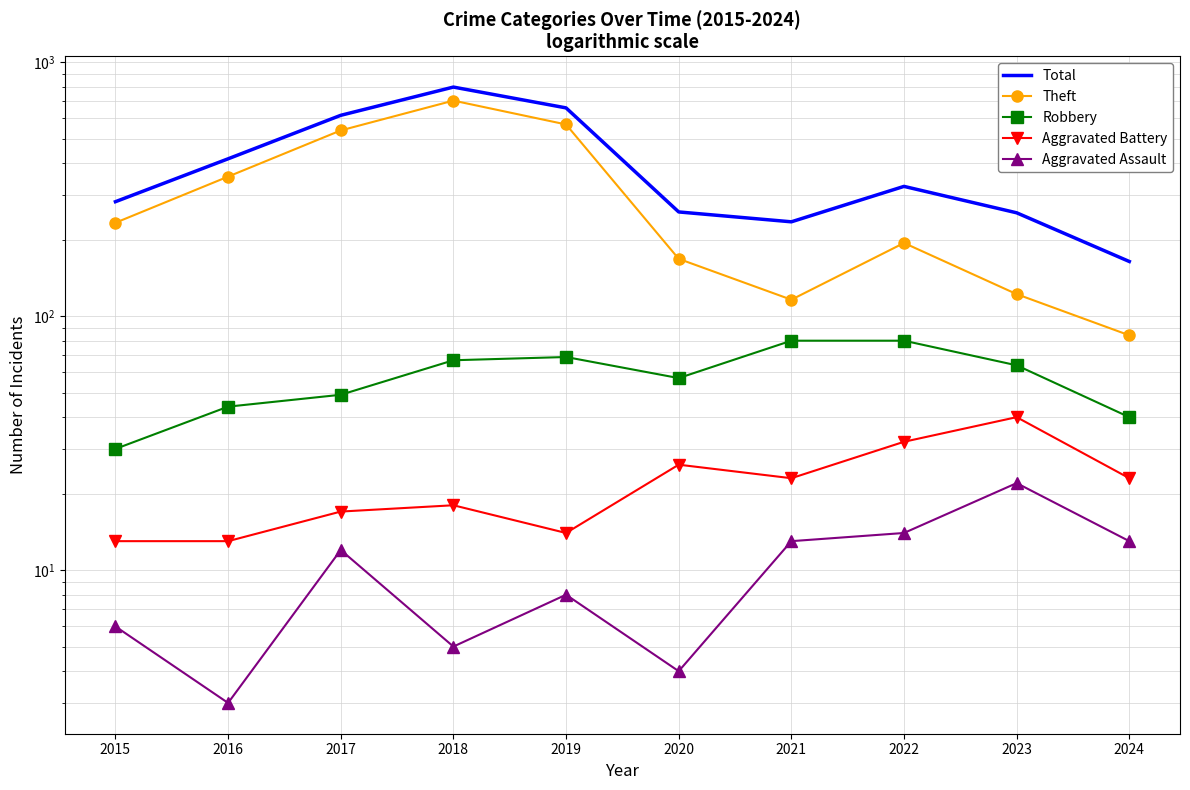

How many series are shown in this chart?

5